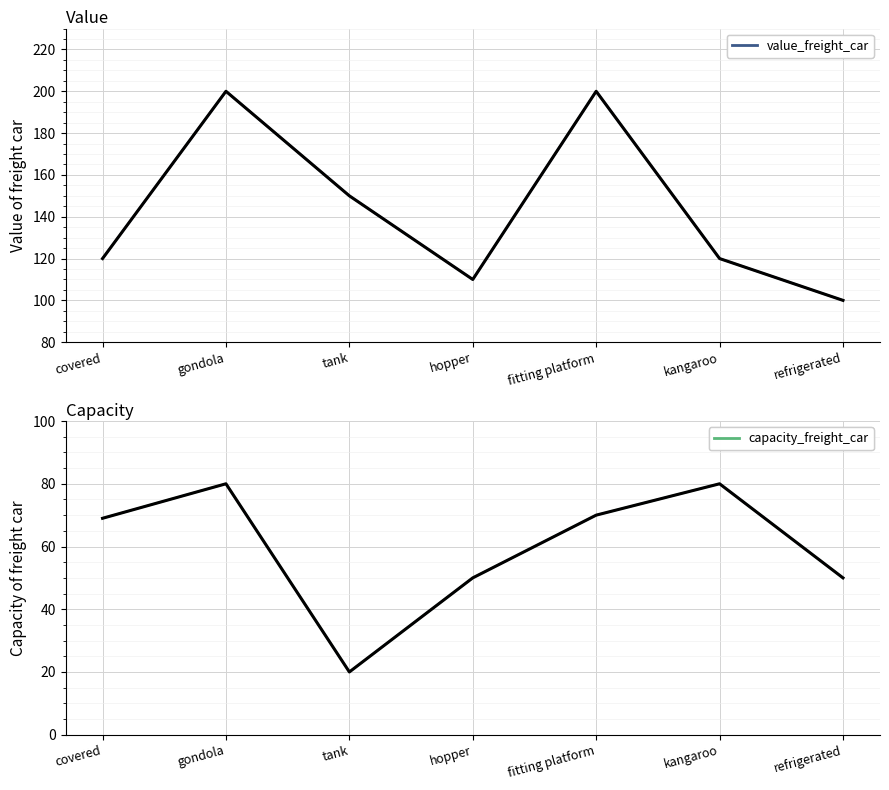

What is the difference between the maximum and minimum values in the capacity_freight_car series?

60